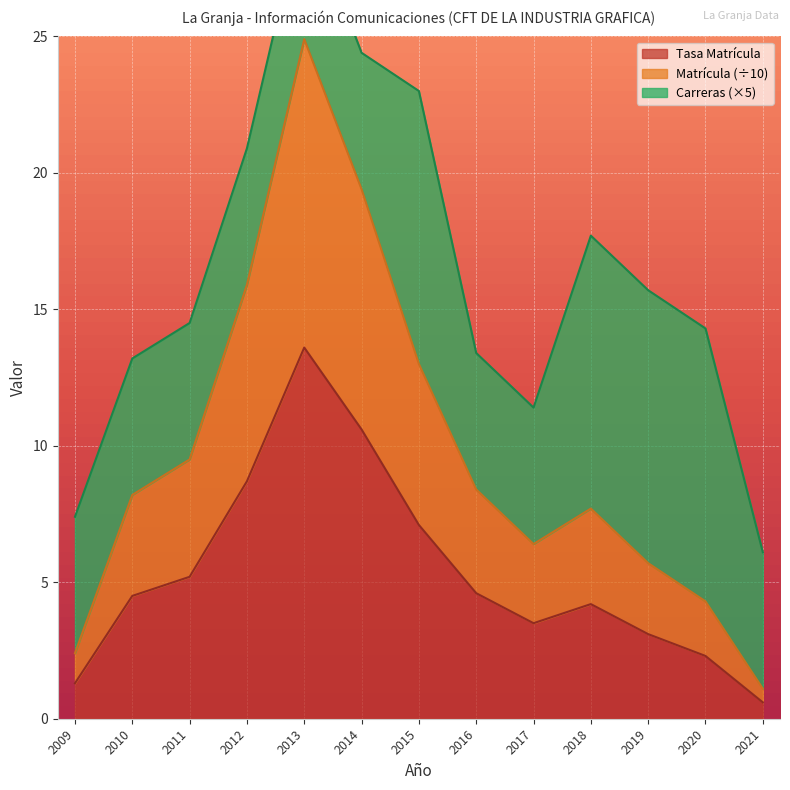

What is the value of the Tasa Matrícula point at the 5th from the left?

13.6